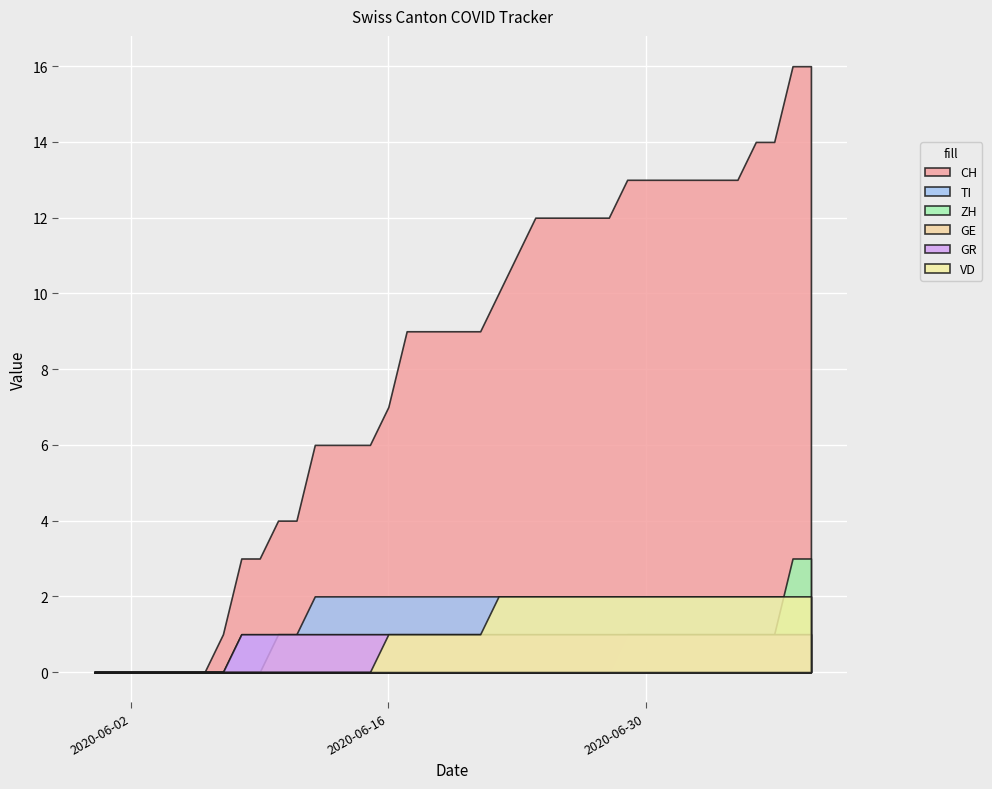

At which category is the sum across all series the highest?

2020-07-08